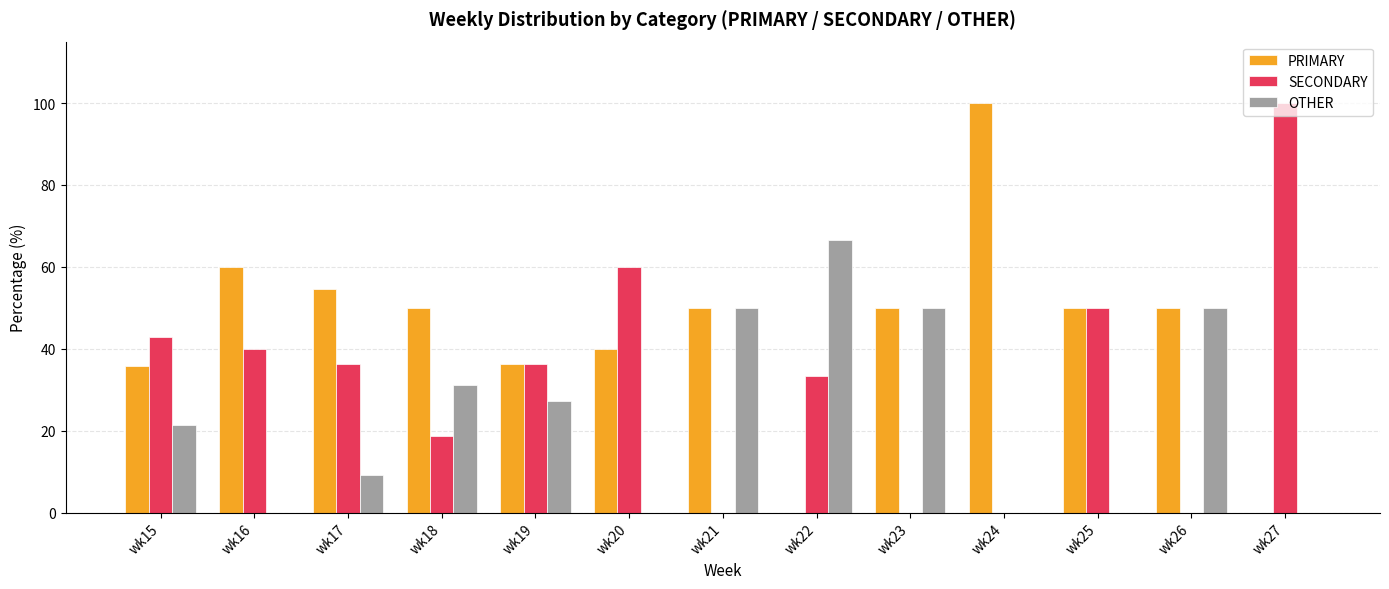

At which label does PRIMARY reach its peak?

wk24